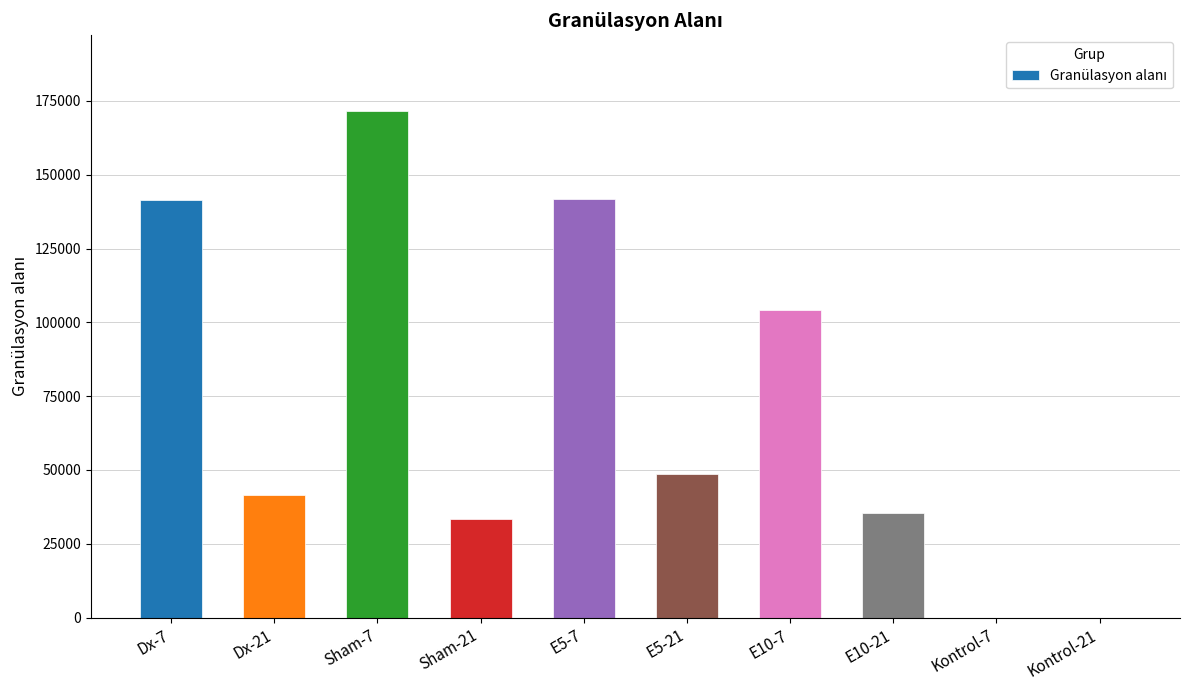

Is it true that the value at Sham-7 is 171470.2?

True